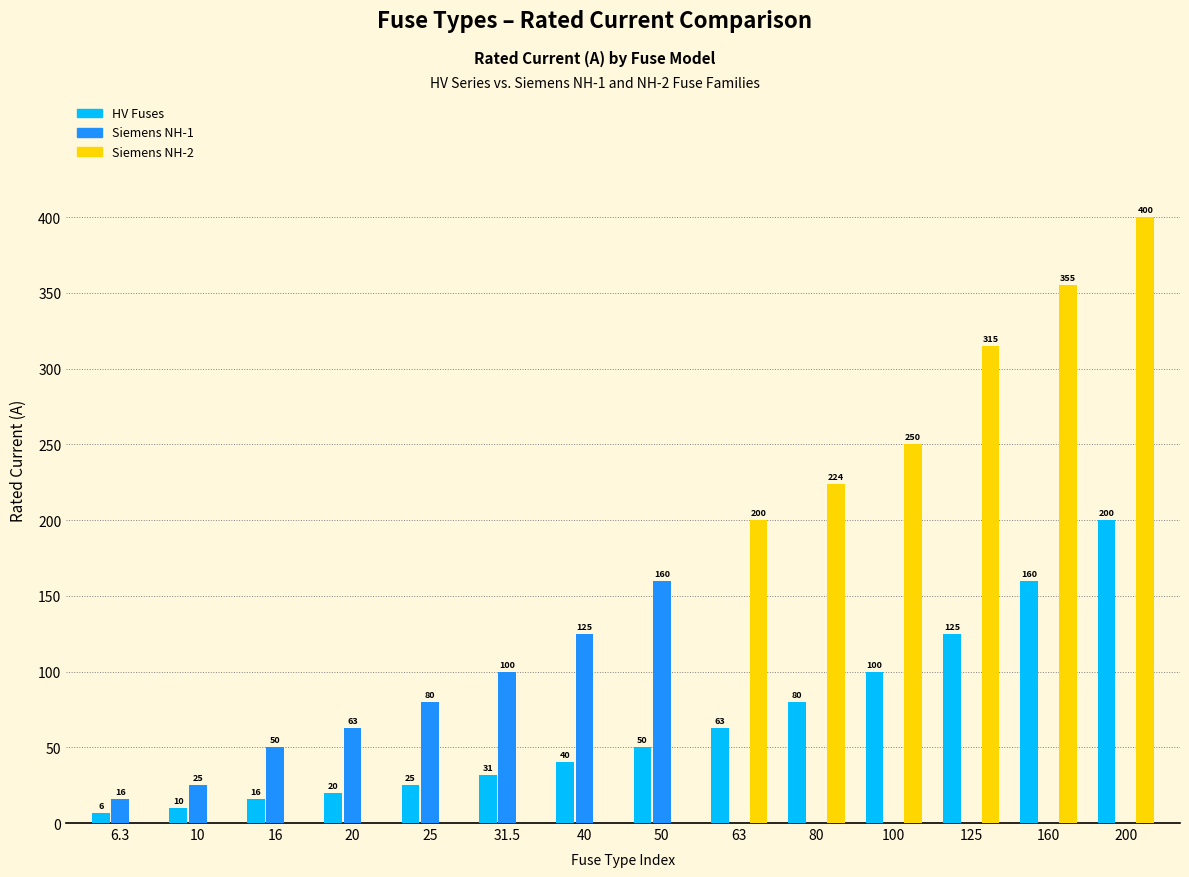

Read the HV Fuses value at 16.

16.0